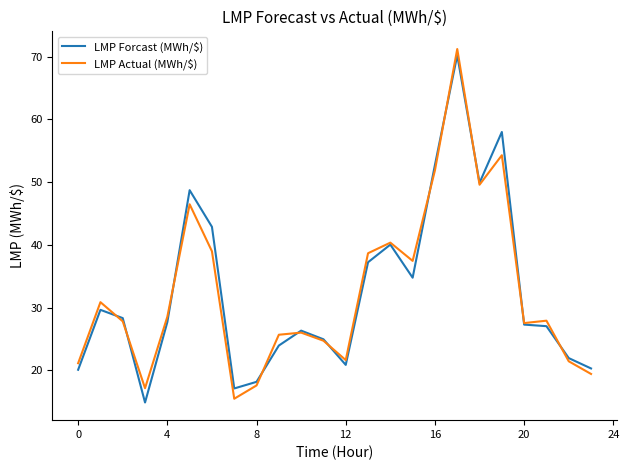

What is the greatest value displayed?

71.2